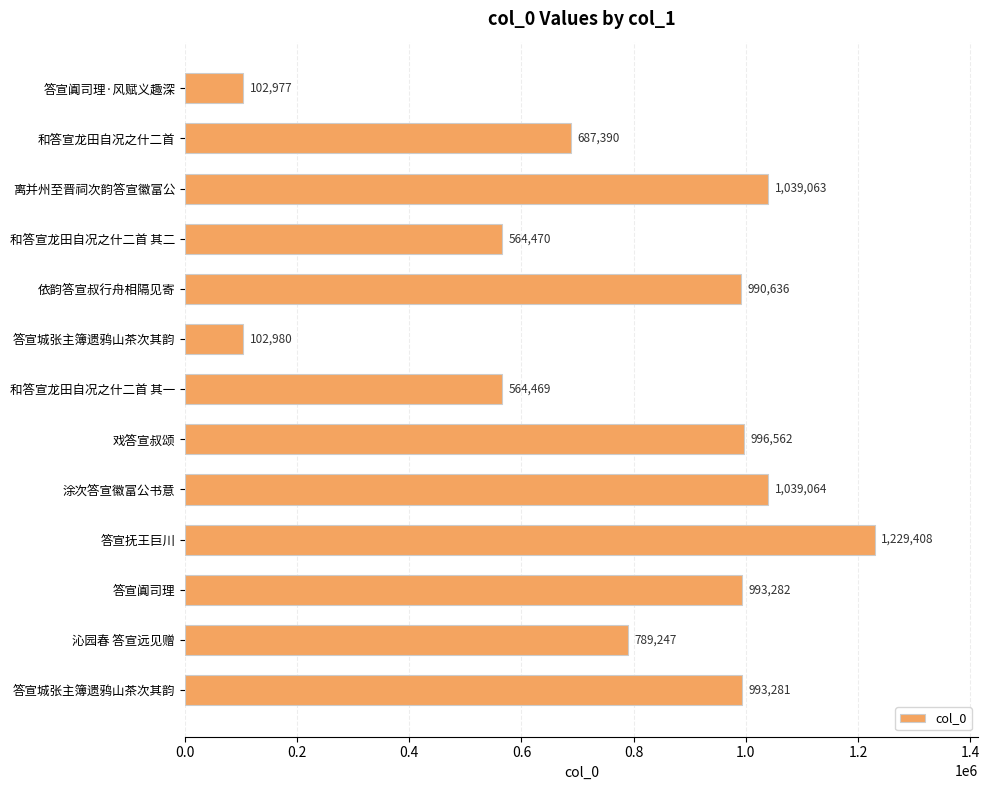

How many series are shown in this chart?

1